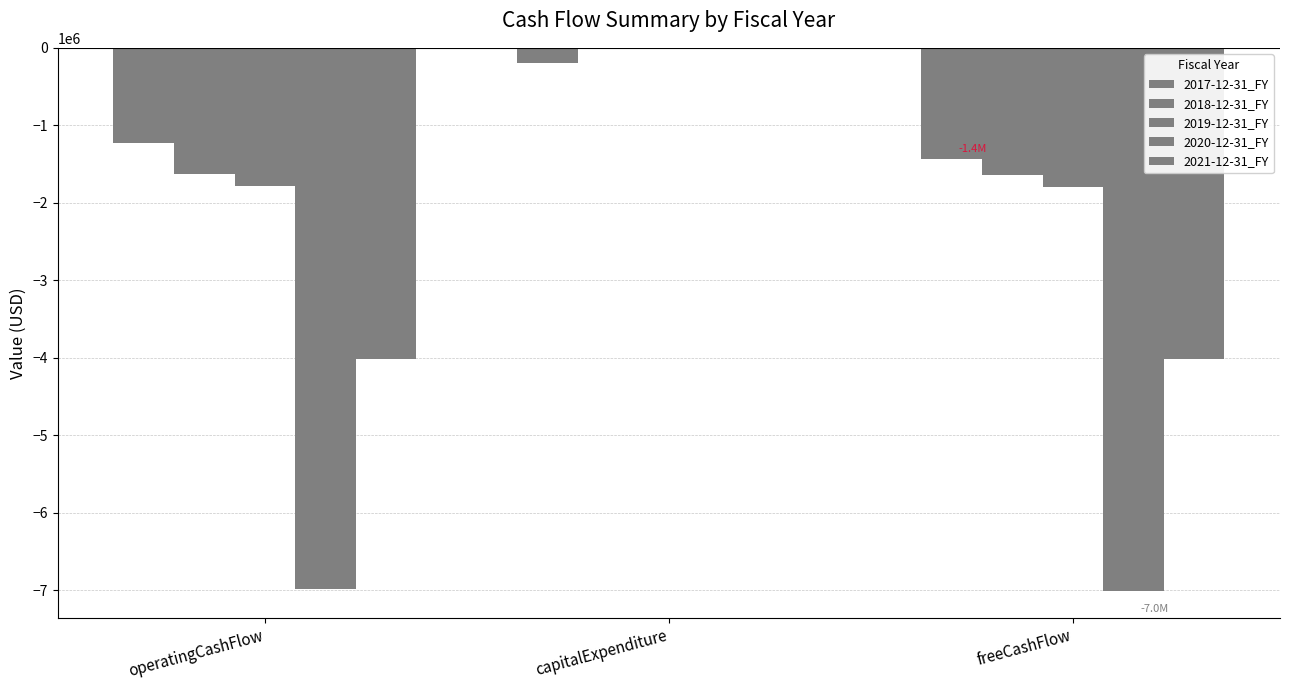

The 2020-12-31_FY series shows -7006366 at freeCashFlow. True or false?

True